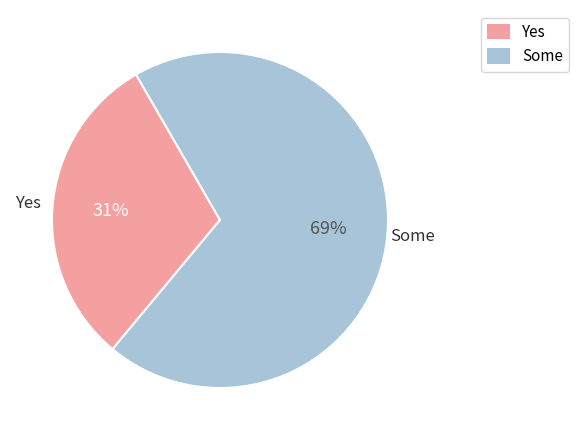

Count the number of slices in the pie.

2